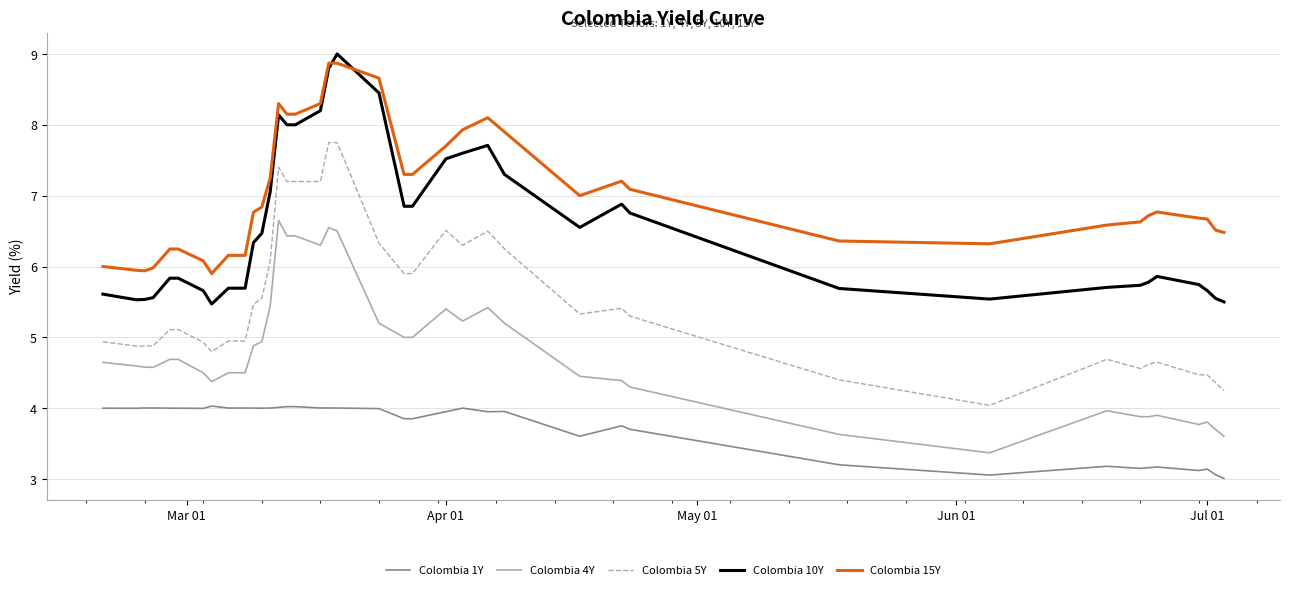

How many lines are shown in the chart?

5